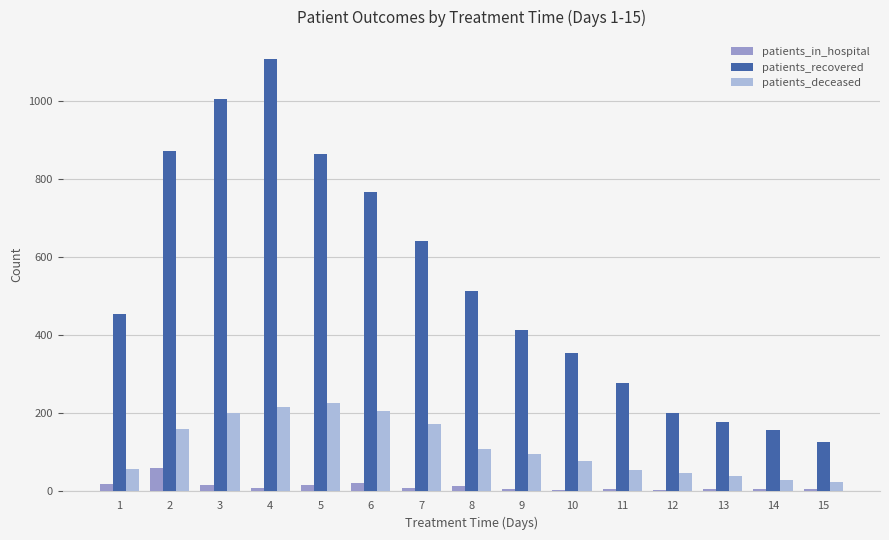

At which category is the sum across all series the highest?

4